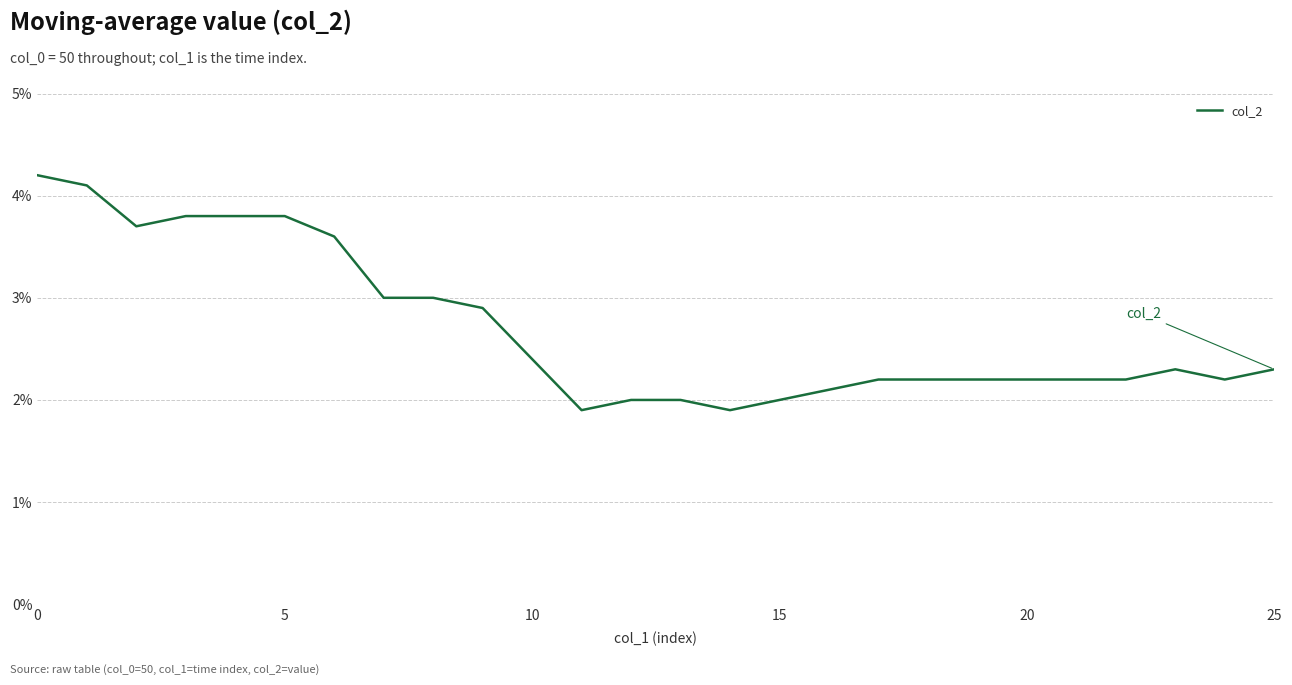

Is this an area chart (filled region under the line)?

No